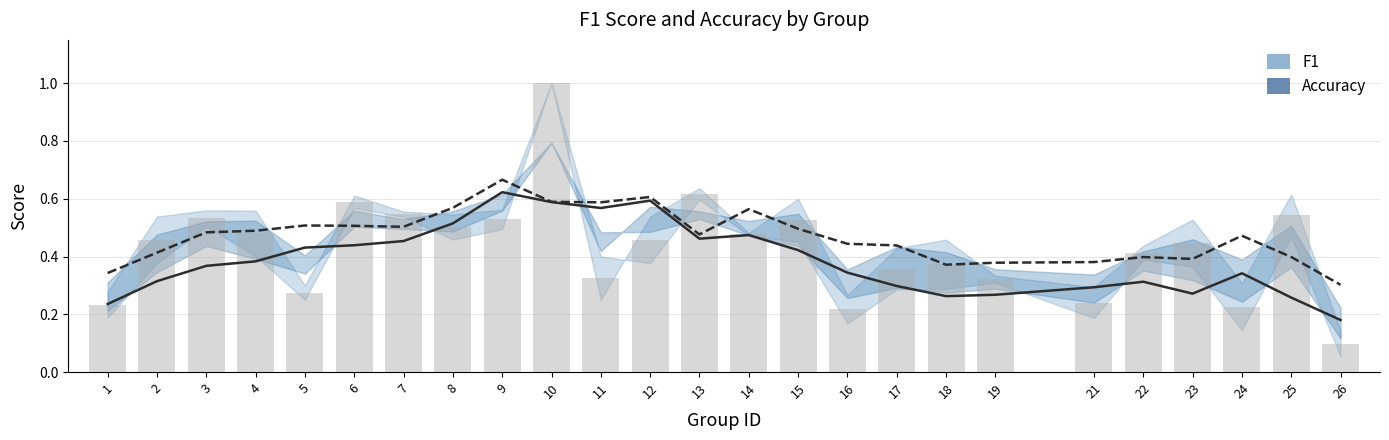

What is the value of the mean score bar at the 8th from the left?

0.5